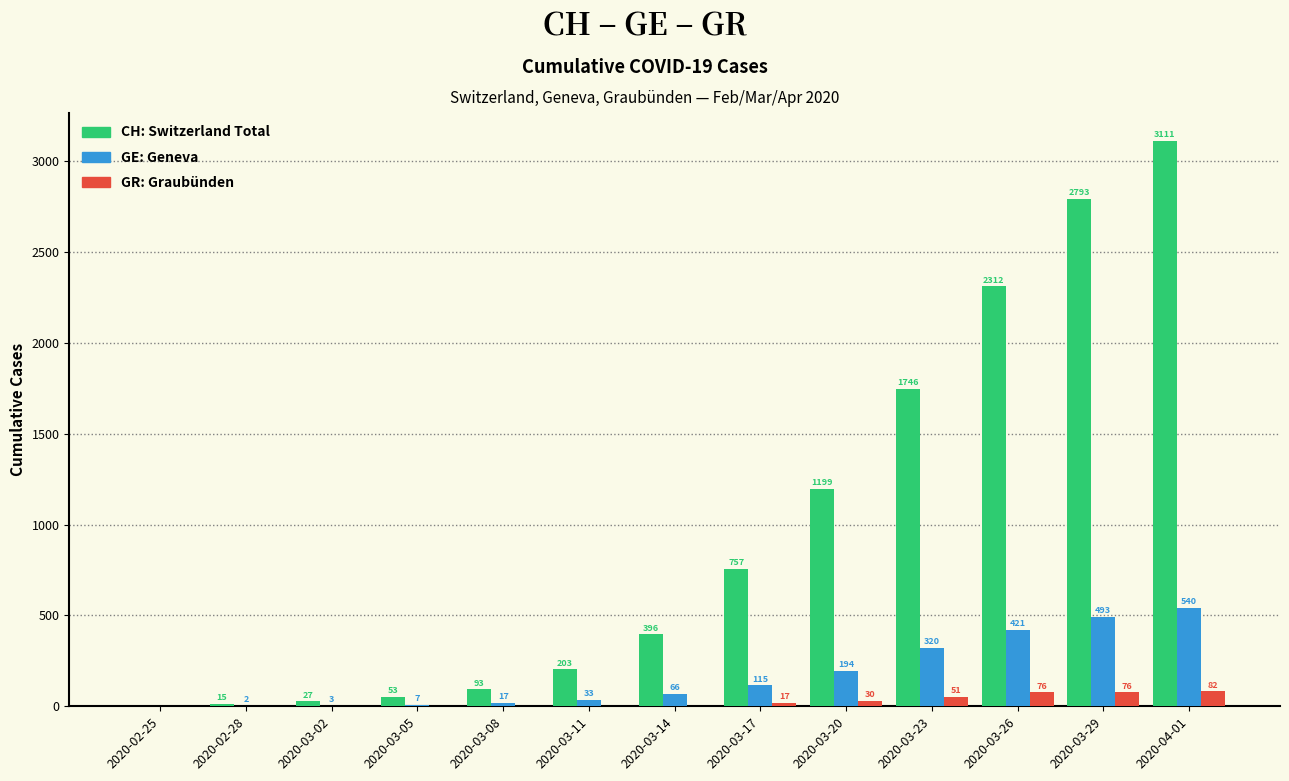

How many distinct data groups are displayed?

3